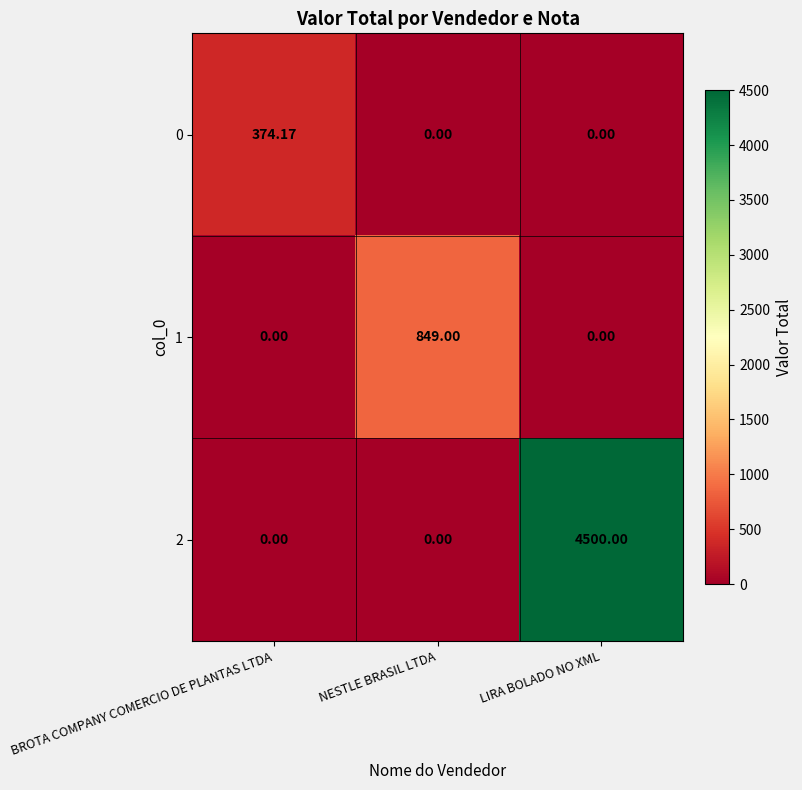

What is the spread (max minus min) of values at NESTLE BRASIL LTDA?

849.0